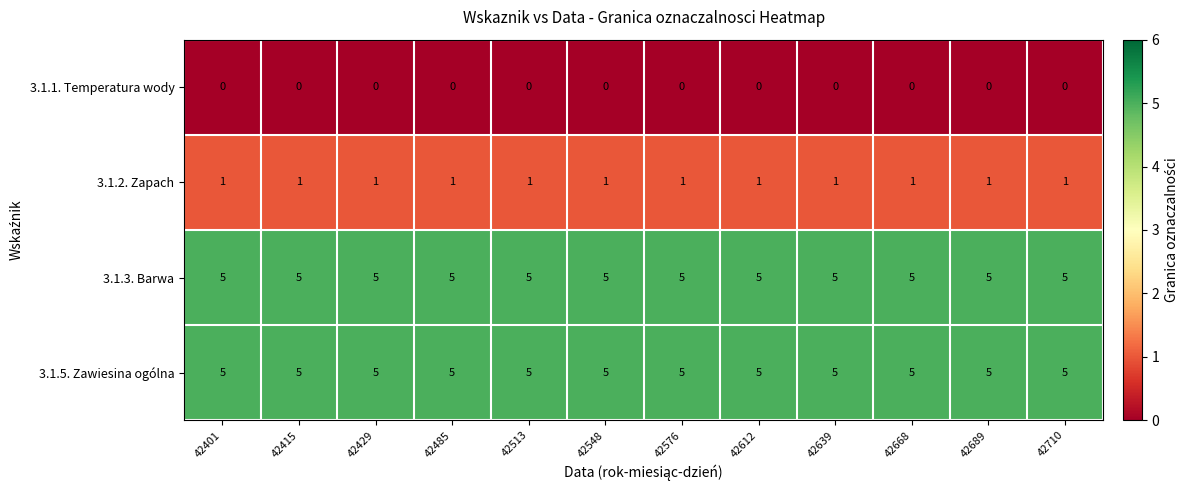

The value of 3.1.1. Temperatura wody at 42576 is 0. True or false?

True